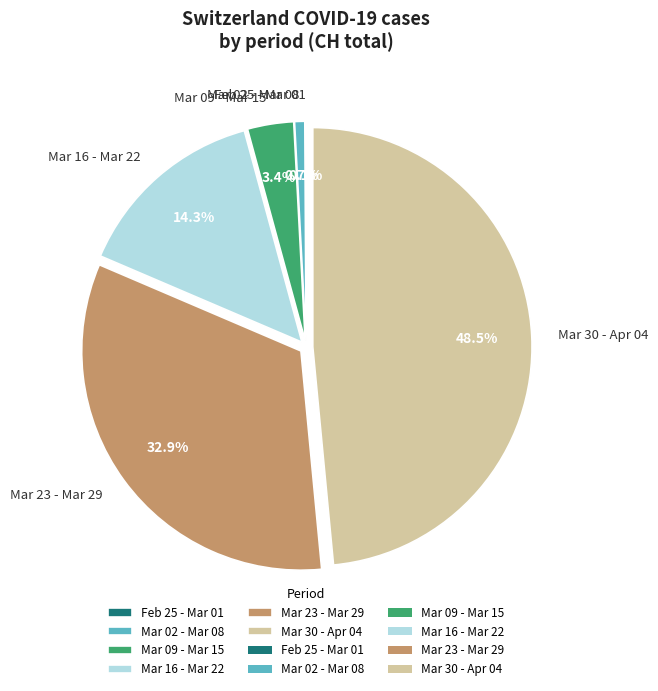

To the nearest percent, what is the average slice percentage?

17%